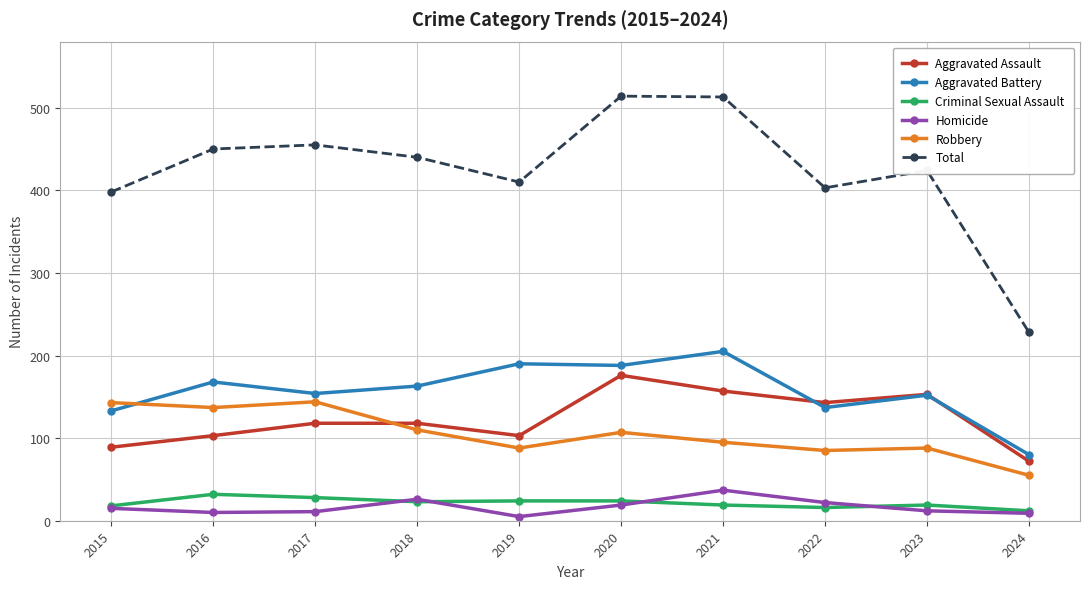

How many distinct data groups are displayed?

6